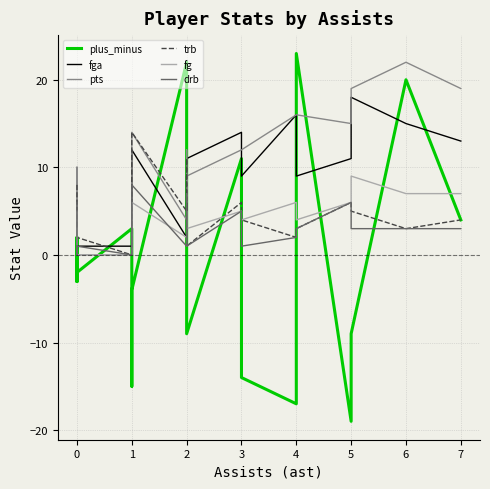

What is the greatest value displayed?

23